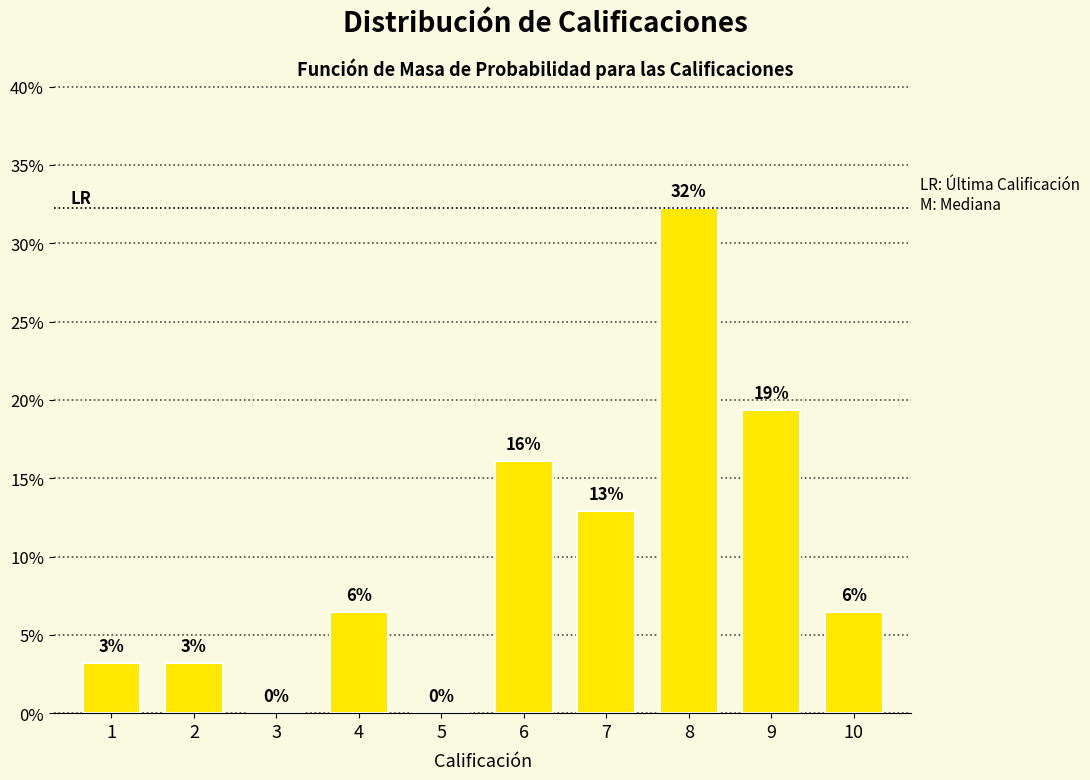

Which label corresponds to the largest value in the chart?

8